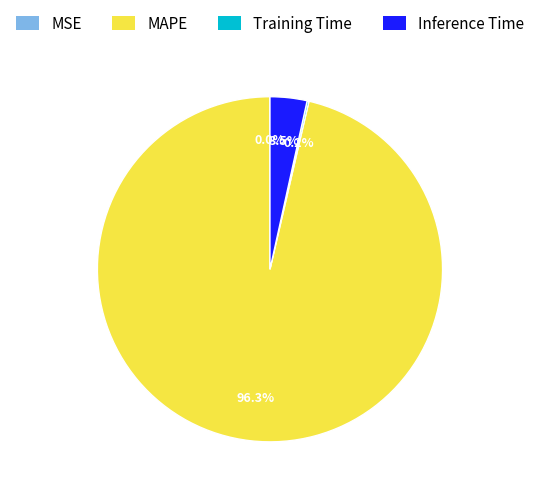

What is the majority slice?

MAPE